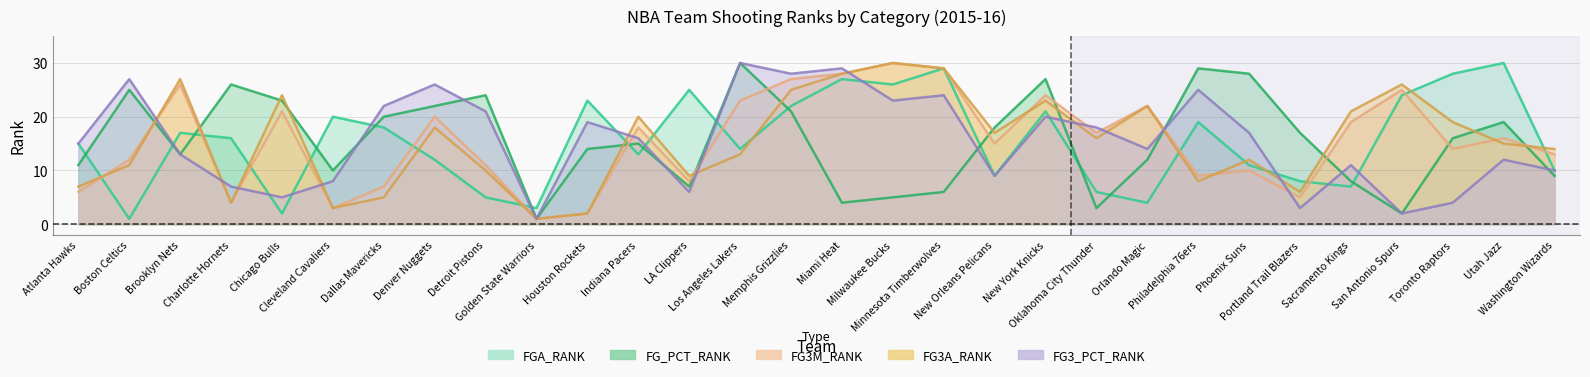

Rank the categories by FG3_PCT_RANK value from lowest to highest.

Golden State Warriors, San Antonio Spurs, Portland Trail Blazers, Toronto Raptors, Chicago Bulls, LA Clippers, Charlotte Hornets, Cleveland Cavaliers, New Orleans Pelicans, Washington Wizards, Sacramento Kings, Utah Jazz, Brooklyn Nets, Orlando Magic, Atlanta Hawks, Indiana Pacers, Phoenix Suns, Oklahoma City Thunder, Houston Rockets, New York Knicks, Detroit Pistons, Dallas Mavericks, Milwaukee Bucks, Minnesota Timberwolves, Philadelphia 76ers, Denver Nuggets, Boston Celtics, Memphis Grizzlies, Miami Heat, Los Angeles Lakers